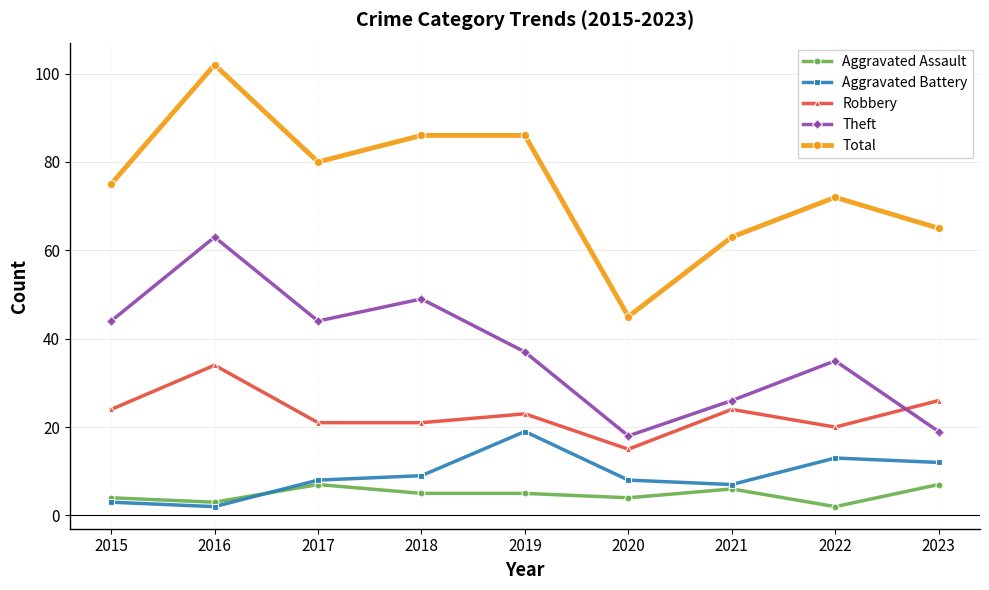

Which series changed the most between 2019 and 2022?

Total